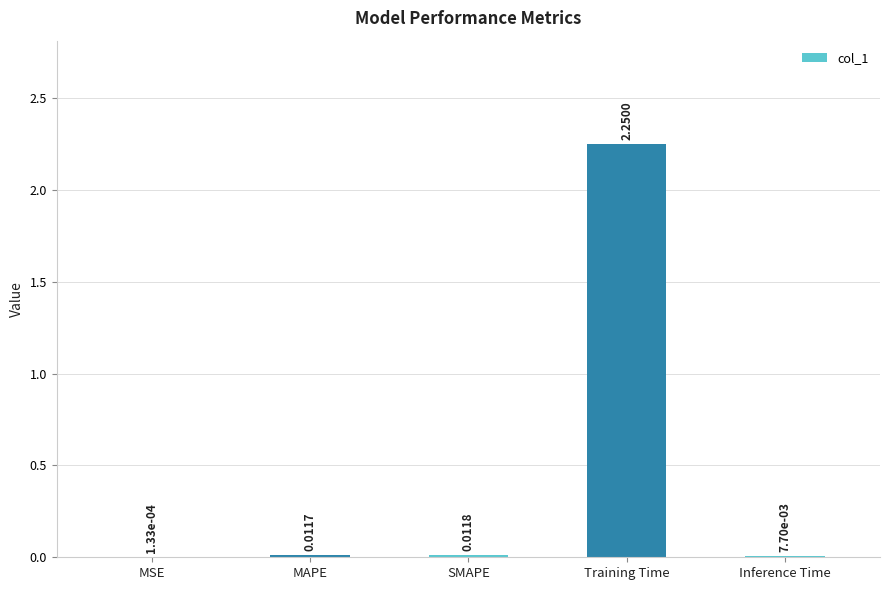

What is the change in value from SMAPE to Training Time?

+2.2